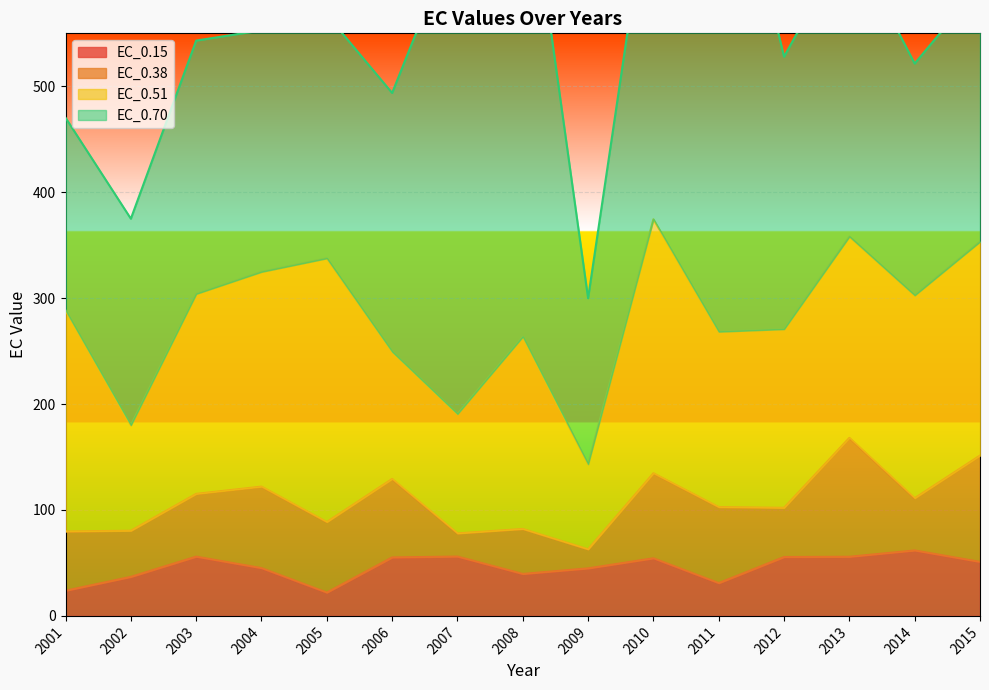

Where is the first local maximum for EC_0.51?

2005